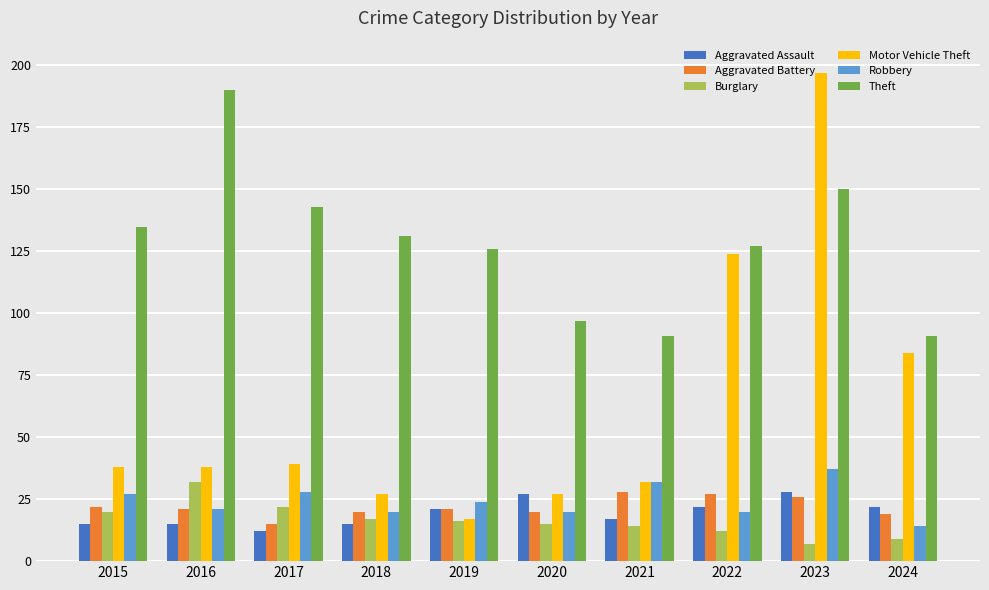

What is the value of the Aggravated Assault bar at the 5th from the left?

21